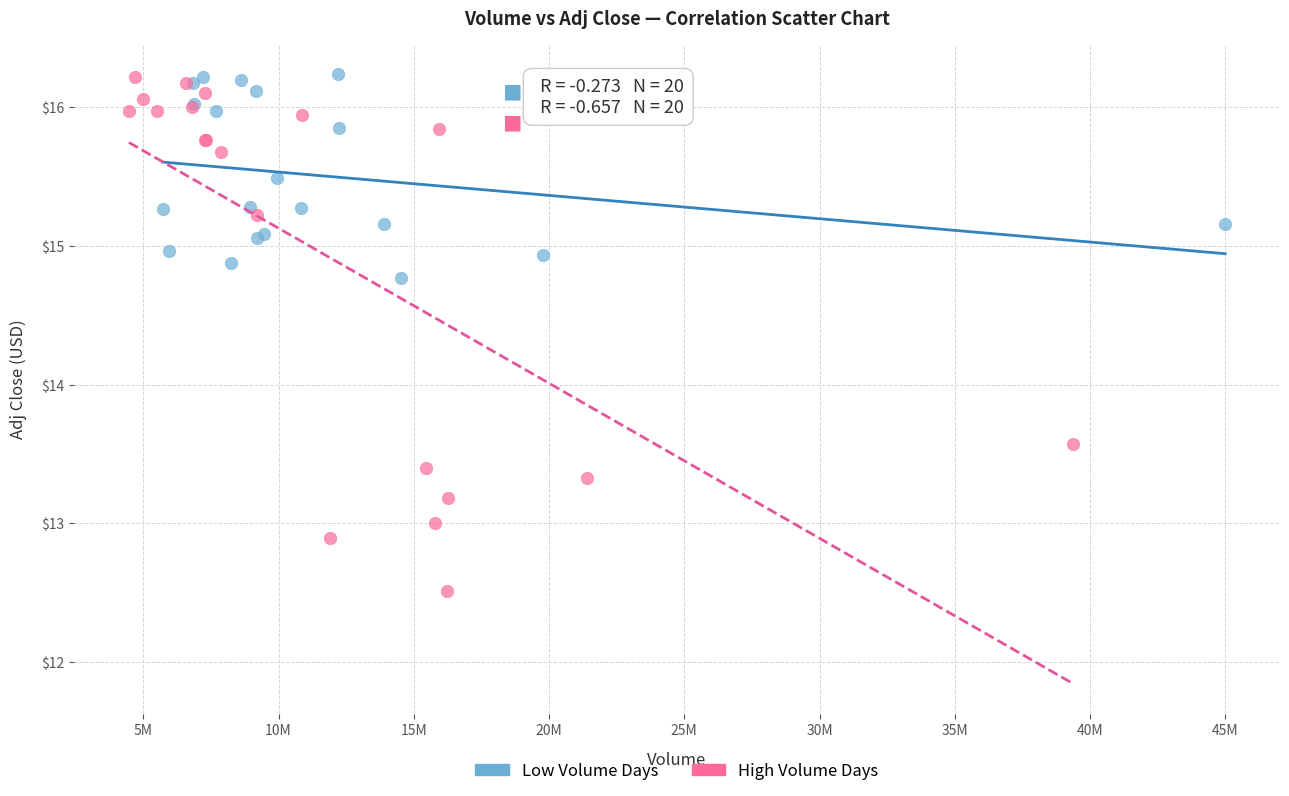

Which series has the largest Y range (max minus min)?

High Volume Days